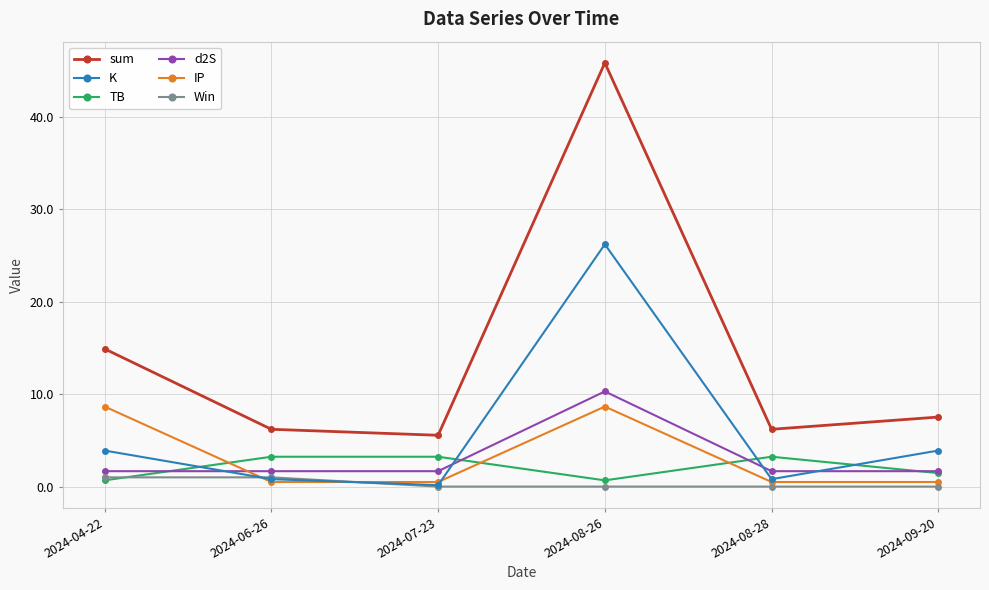

What is the total value across all series at 2024-06-26?

13.4